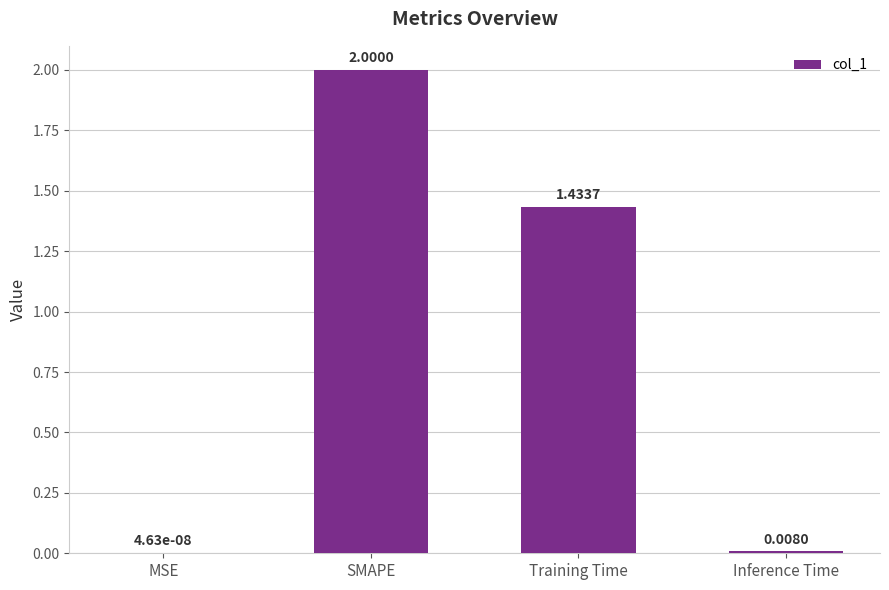

Which has a higher value, Inference Time or Training Time?

Training Time